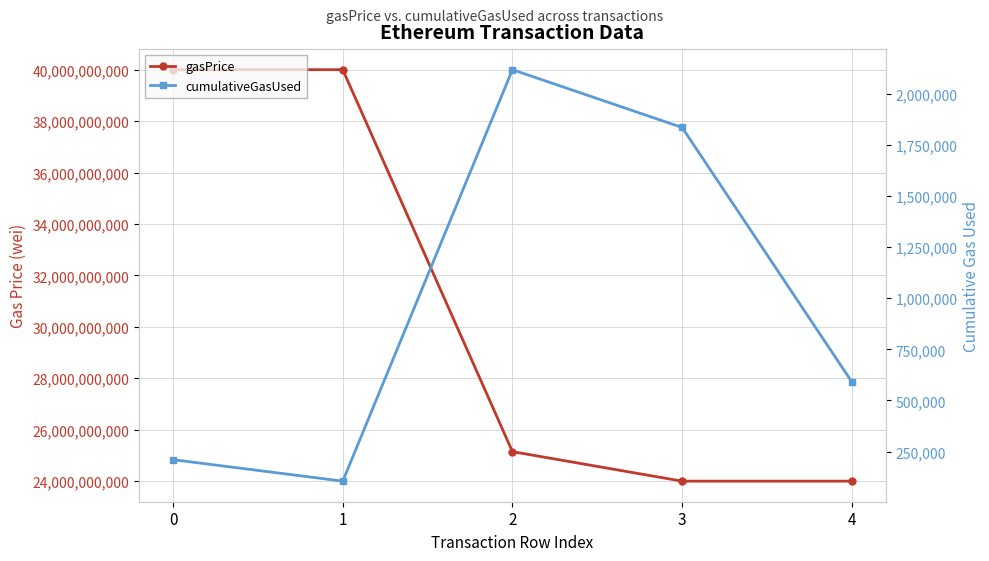

Is the value of gasPrice at 1 greater than the value of cumulativeGasUsed at 3?

Yes